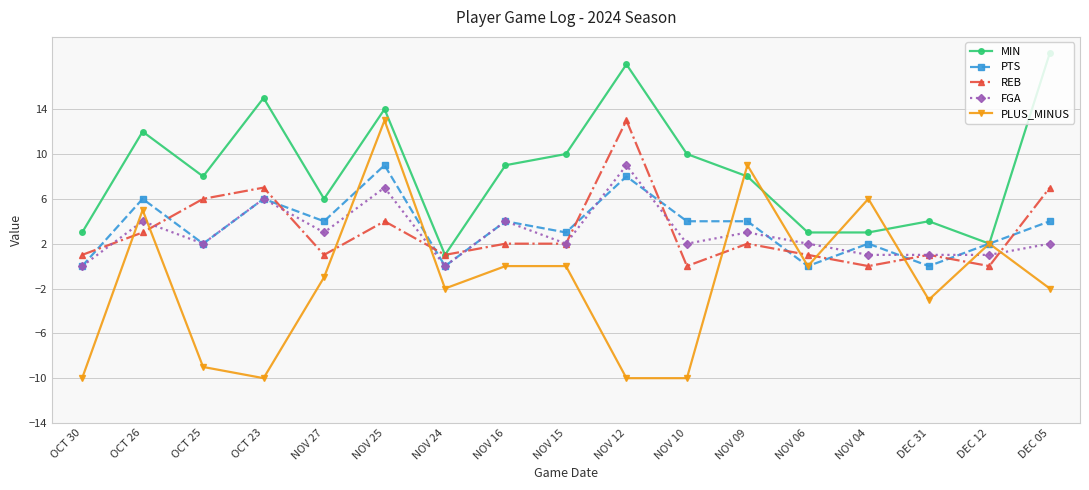

At which category is the sum across all series the highest?

NOV 25